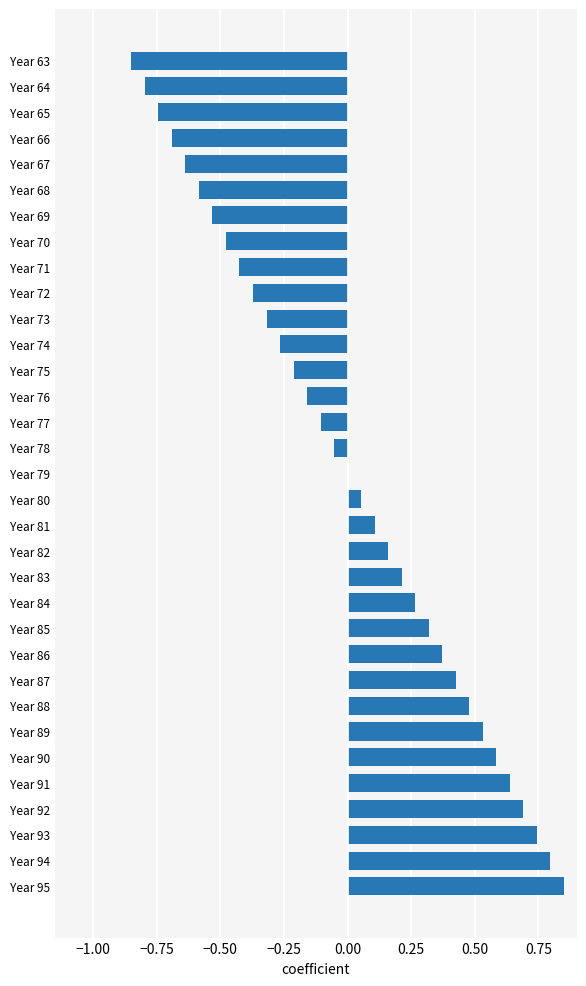

At which category does the chart reach its peak across all series?

Year 95